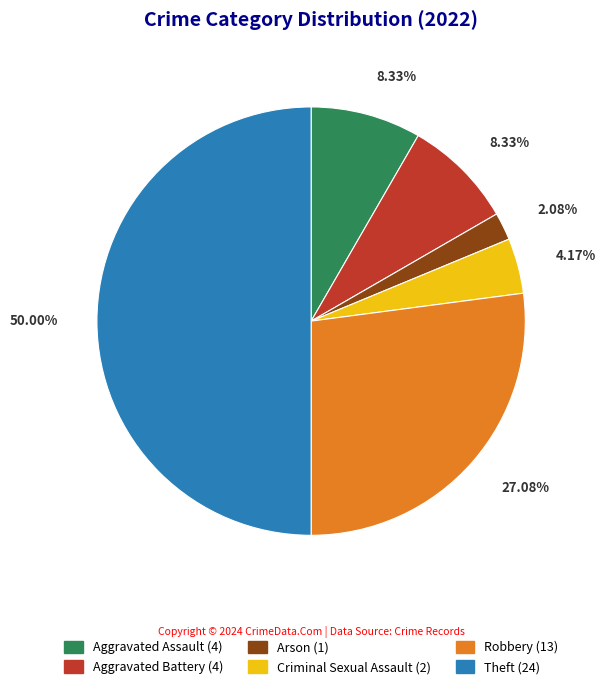

Between Aggravated Assault and Arson, which is larger?

Aggravated Assault